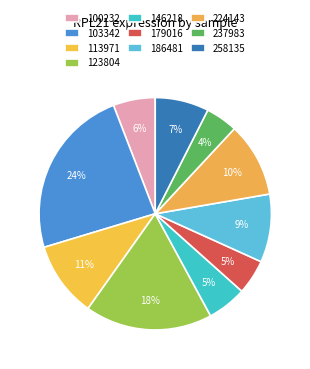

To the nearest percent, what is the average slice percentage?

10%